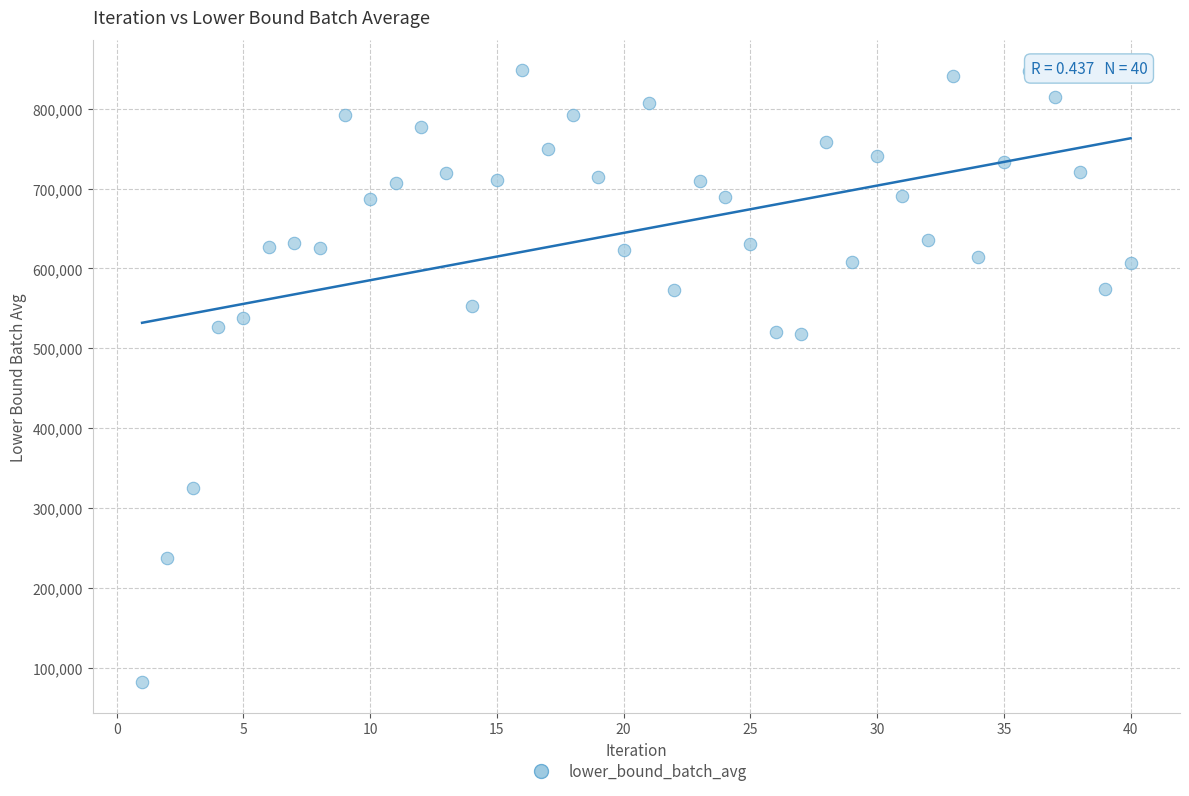

What is the range of X values (max minus min)?

39.0